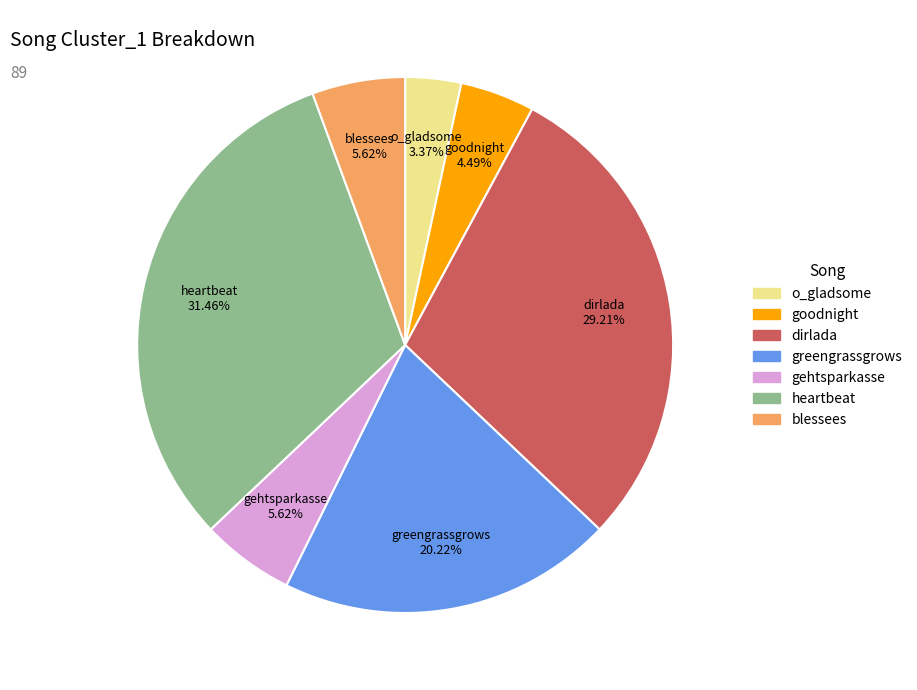

To the nearest percent, what is the average slice percentage?

14%